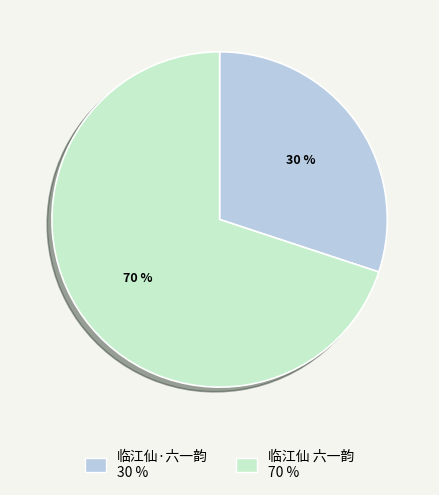

Is there any slice that represents more than half of the pie?

Yes